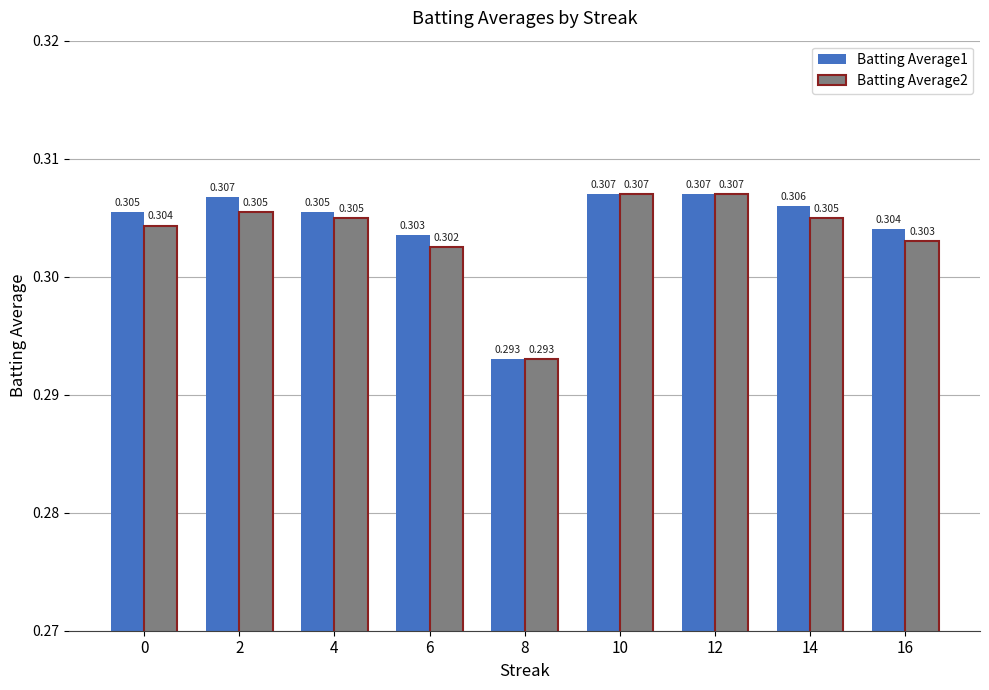

Is the value of Batting Average1 at 14 greater than the value of Batting Average2 at 4?

Yes